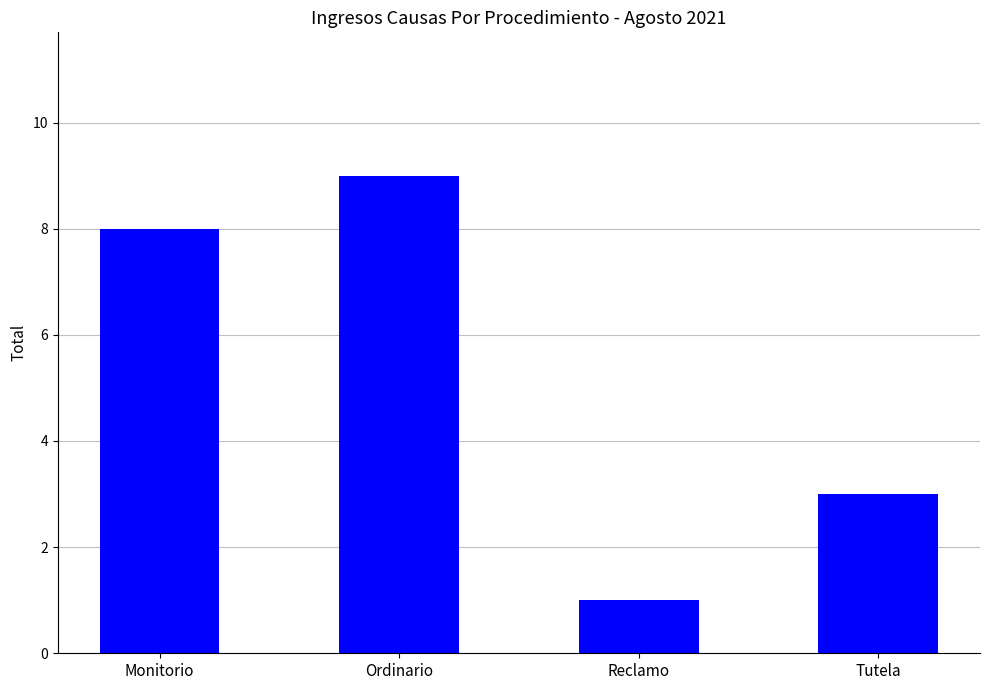

What is the ratio of the value at Ordinario to the value at Tutela?

3.0